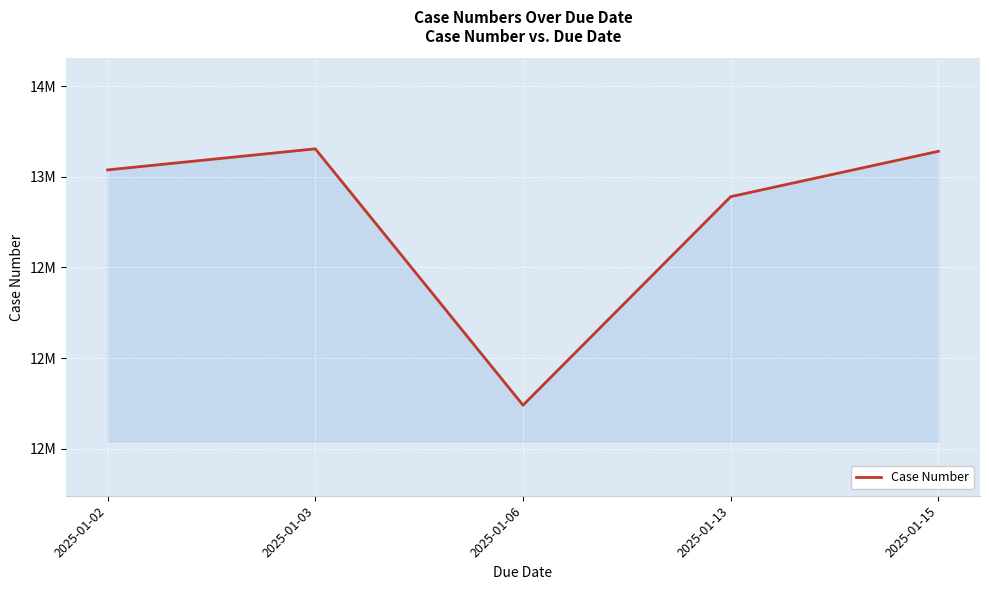

What is the difference between the maximum and minimum values?

1415518